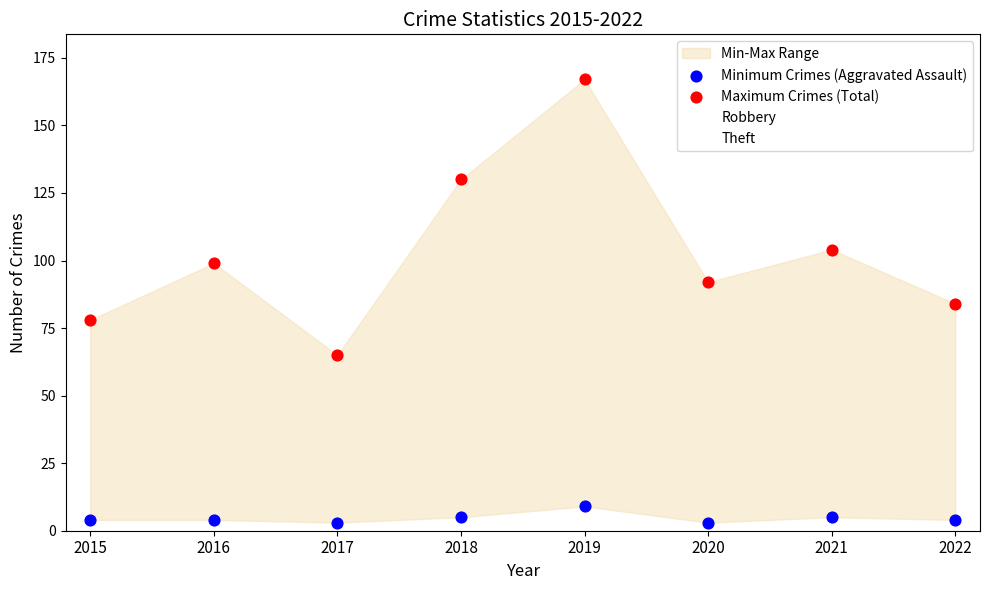

Which series reaches the minimum Y coordinate?

Minimum Crimes (Aggravated Assault)